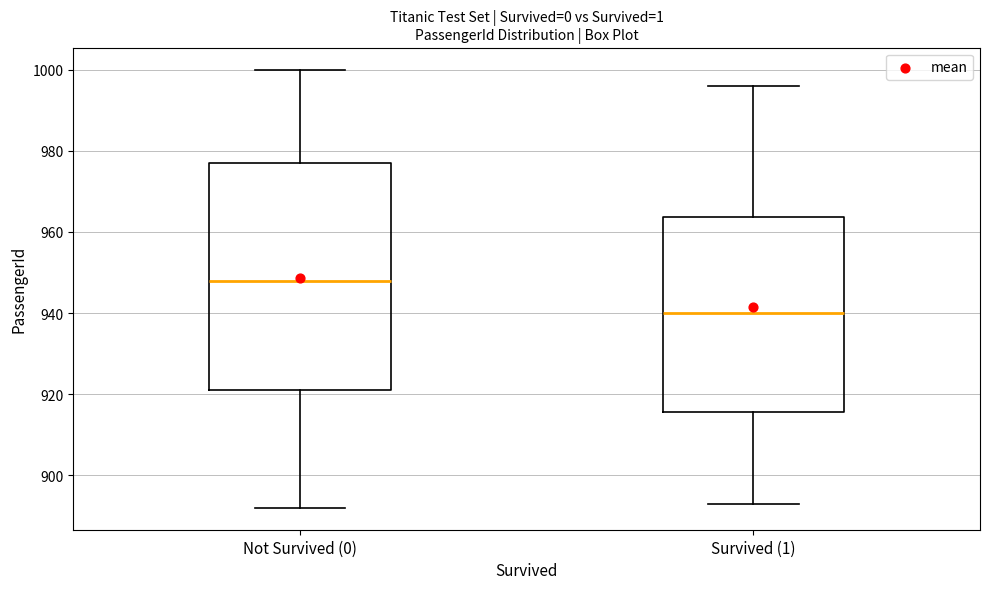

Where does the lower whisker of the box for Not Survived (0) end on the y-axis? The values are not printed on the chart, so give them approximately, as read against the axis.

892